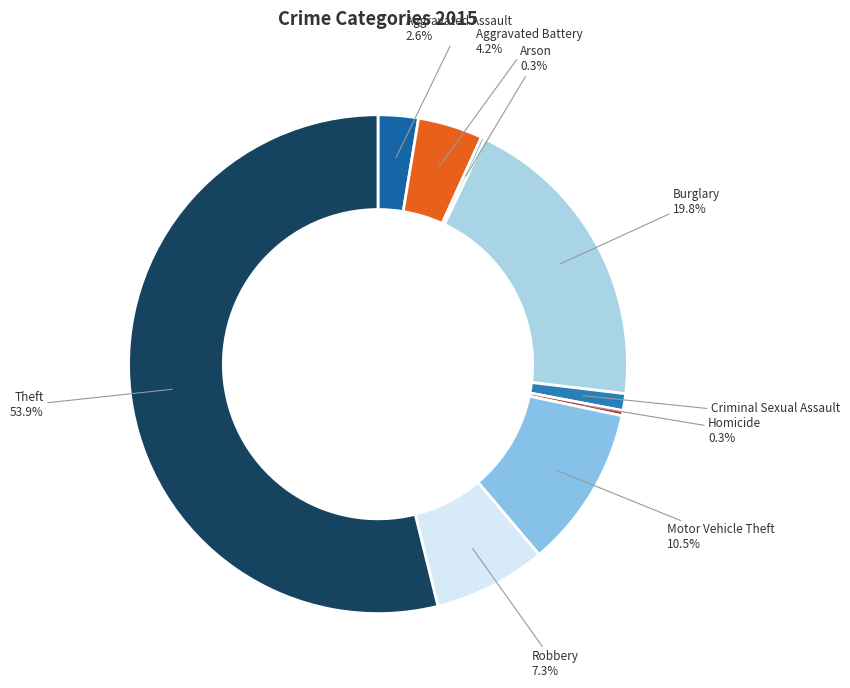

Which slice is the smallest?

Arson